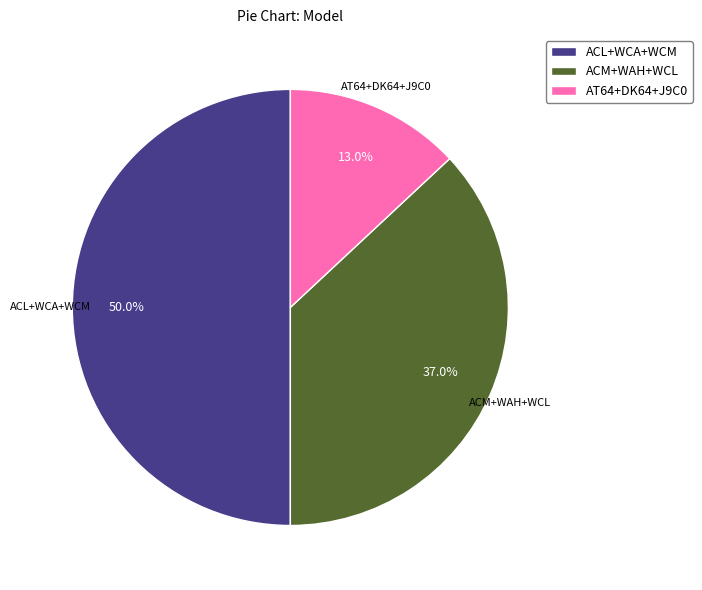

Which category has the smallest portion of the pie?

AT64+DK64+J9C0